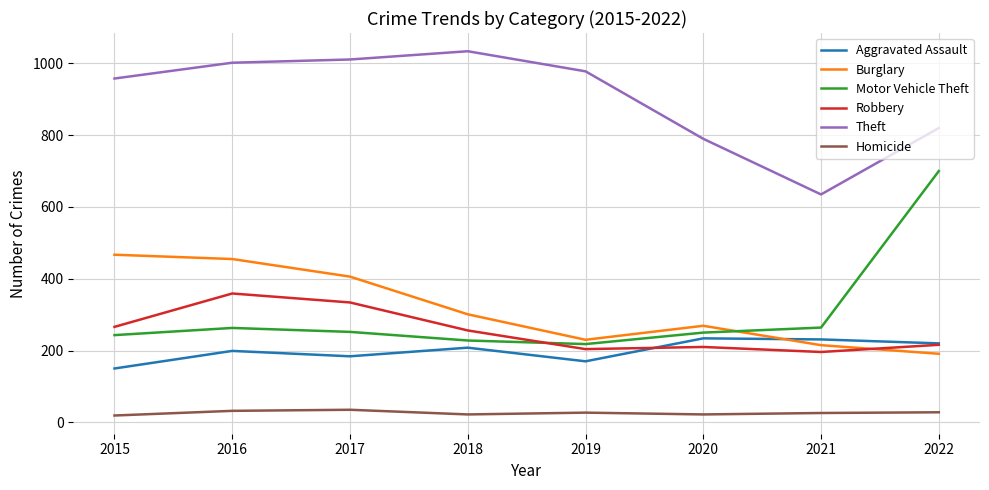

How many lines are shown in the chart?

6